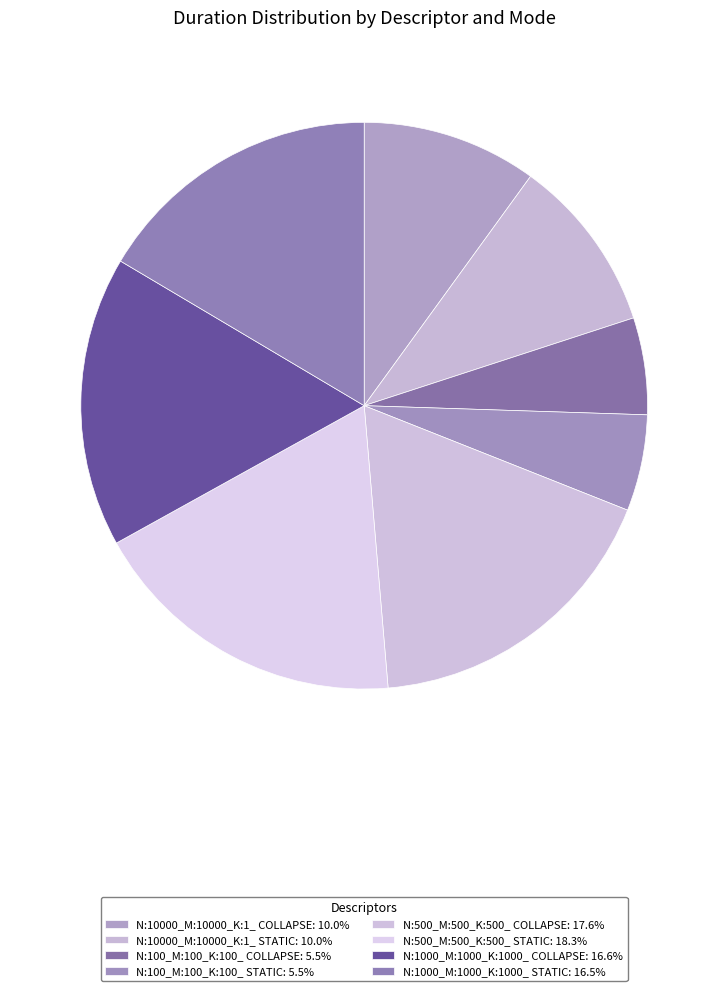

Does N:10000_M:10000_K:1_ COLLAPSE account for over 50% of the chart?

No